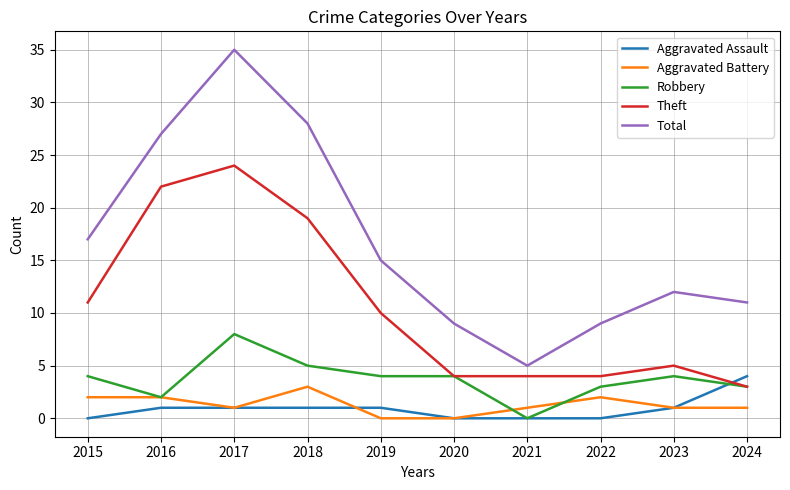

Is it true that Aggravated Assault equals -2 at 2022?

False